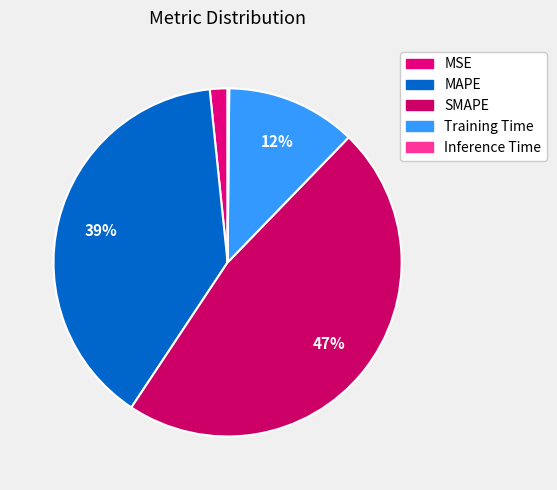

True or false: MAPE accounts for 39% of the total.

True